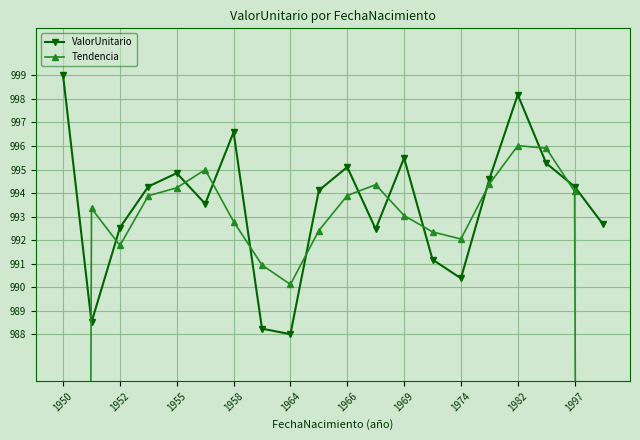

Is it true that ValorUnitario equals 994.3 at 1997?

True